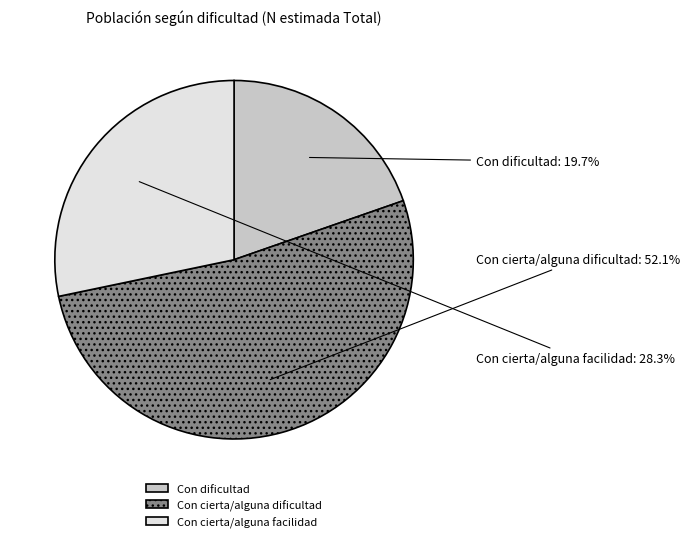

Approximately how many times larger is the value at Con cierta/alguna dificultad compared to Con dificultad?

2.6